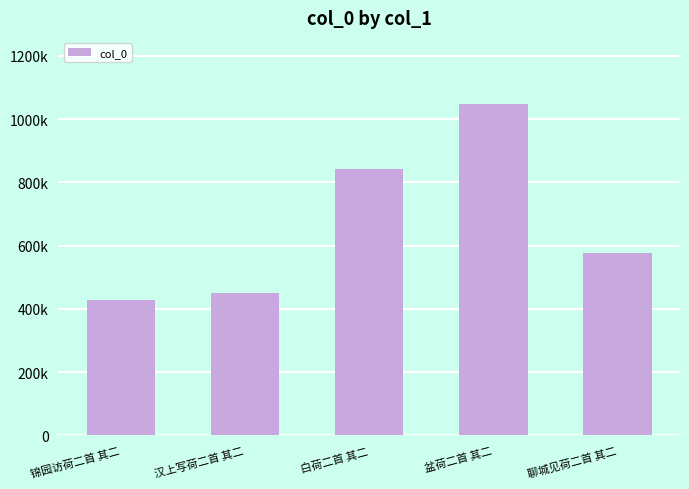

What is the change in value from 盆荷二首 其二 to 聊城见荷二首 其二?

-471195